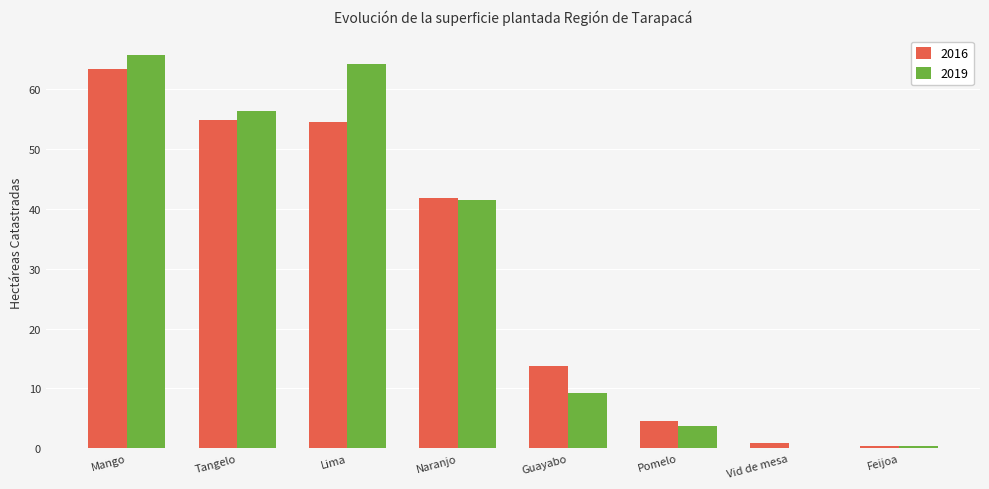

Is it true that 2019 equals 41.6 at Naranjo?

True